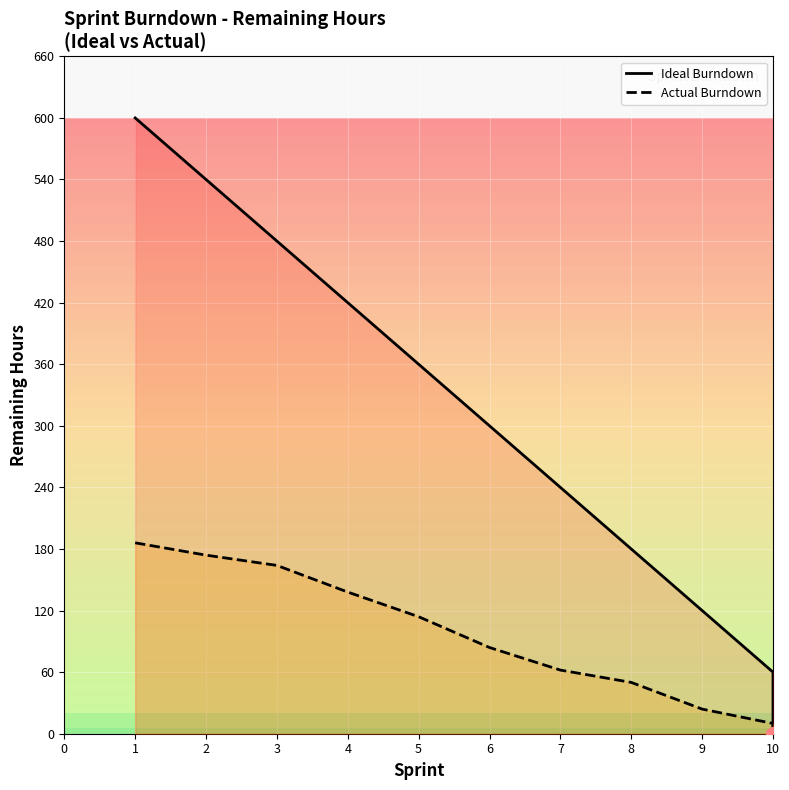

True or false: Ideal Burndown and Actual Burndown cross at least once.

False